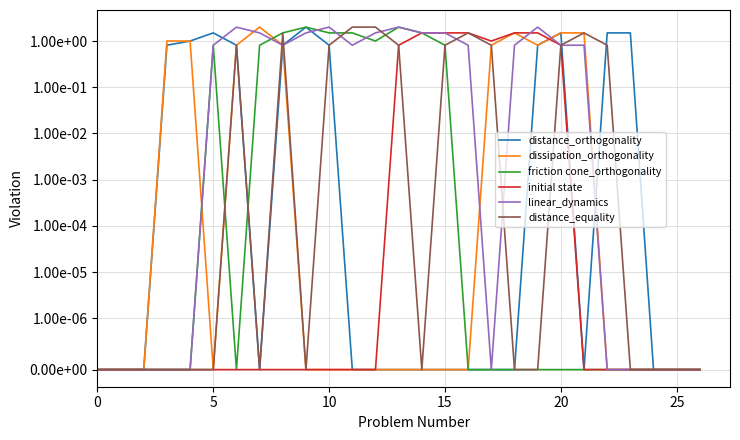

How many lines are shown in the chart?

6